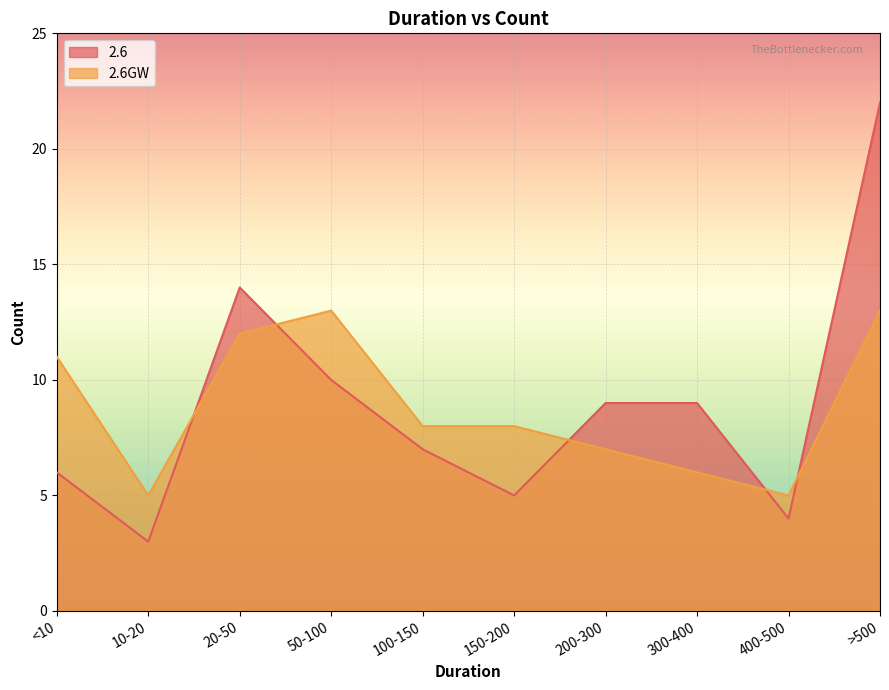

List the series in order of their overall mean, lowest first.

2.6GW, 2.6